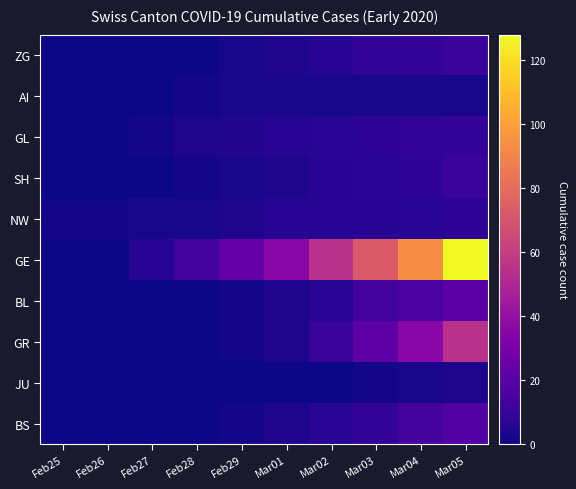

At how many categories does at least one series exceed 76?

2